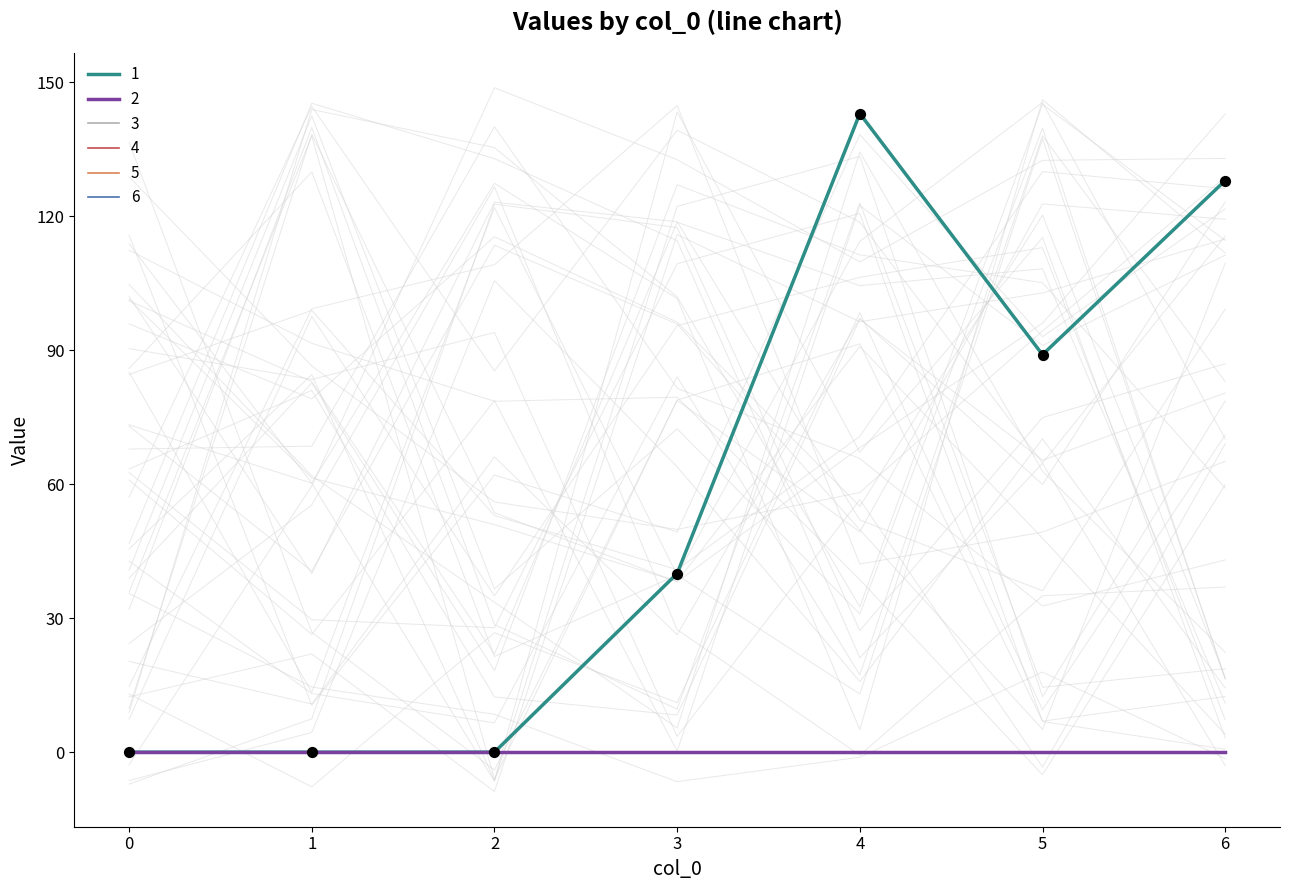

What is the total value across all series at 4?

143